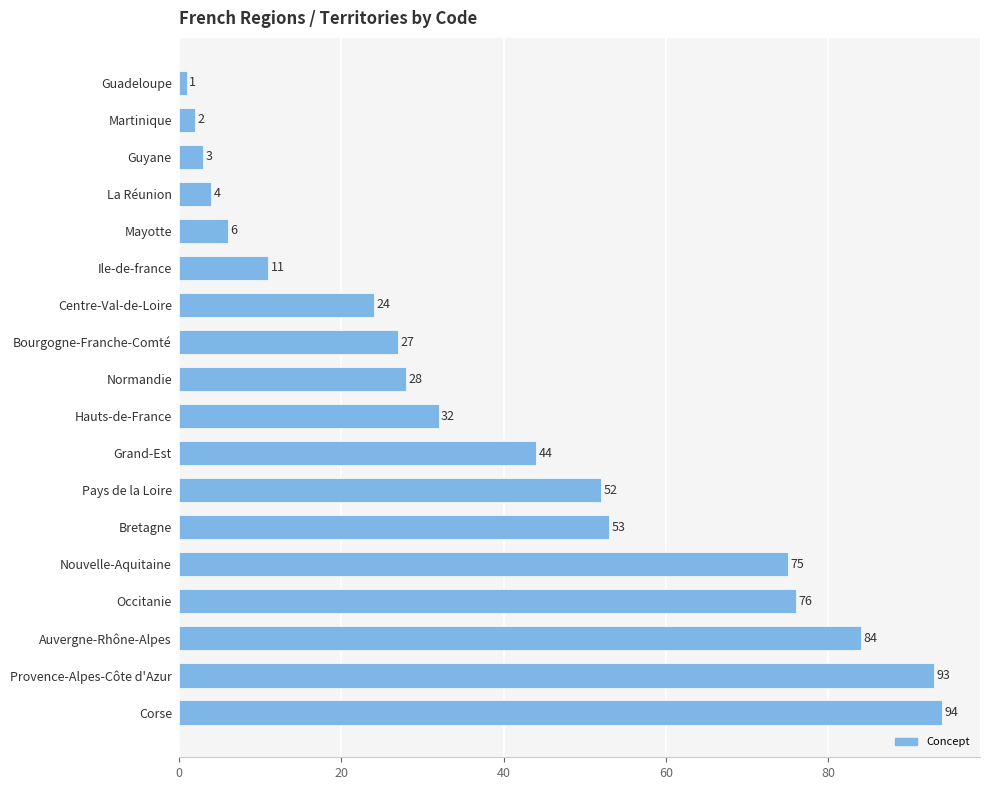

What is the label of the 17th bar from the bottom?

Martinique